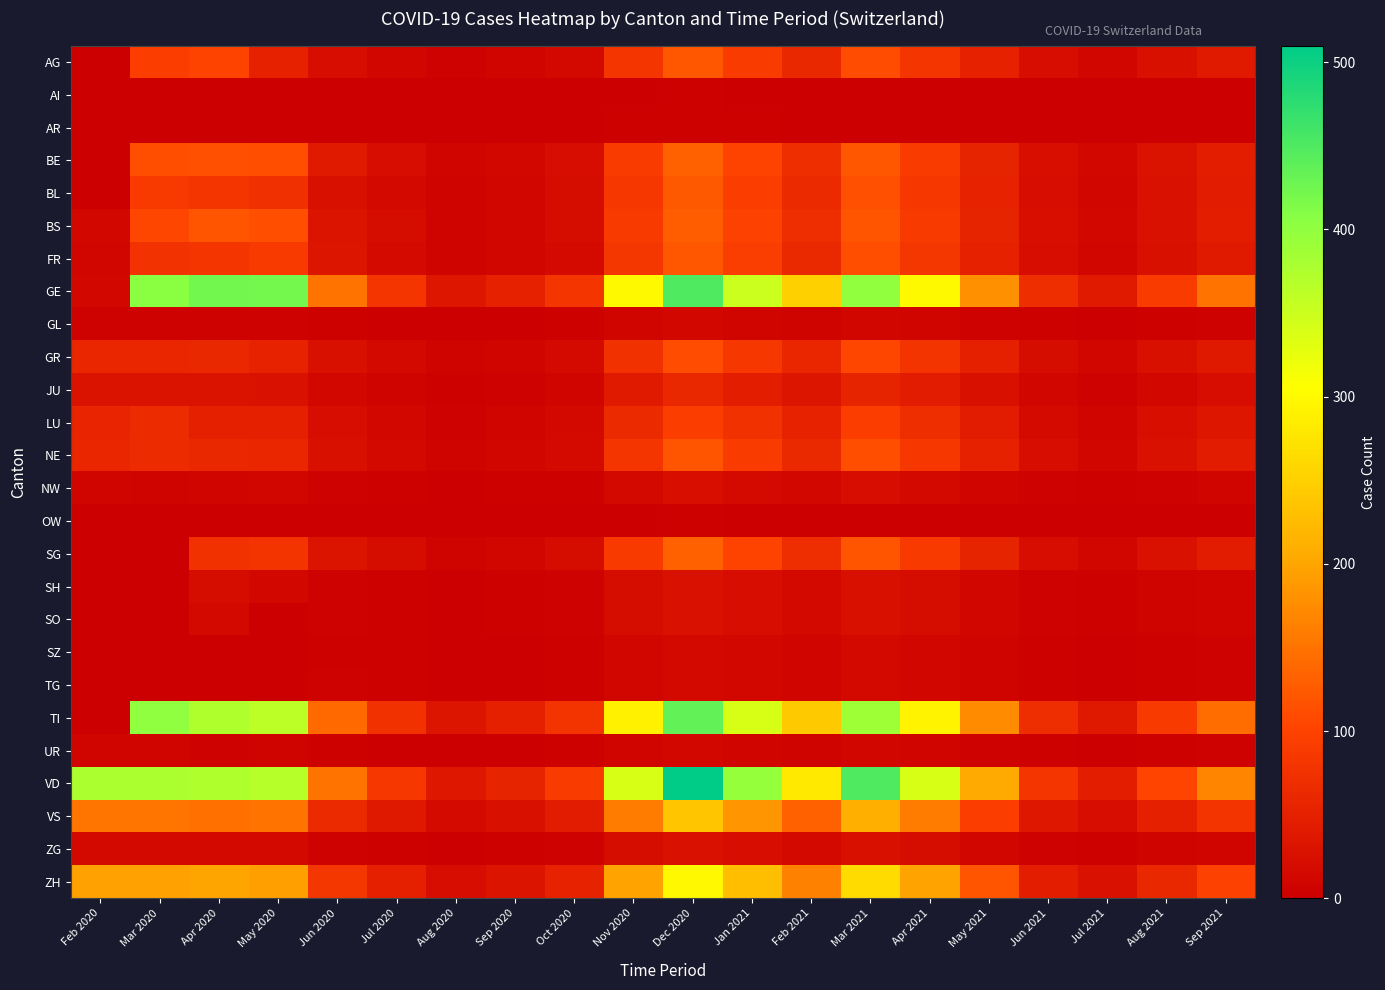

Reading right to left, transcribe all the data shown in this chart.

AG: Sep 2021=40	Aug 2021=25	Jul 2021=10	Jun 2021=20	May 2021=50	Apr 2021=80	Mar 2021=110	Feb 2021=60	Jan 2021=90	Dec 2020=120	Nov 2020=80	Oct 2020=15	Sep 2020=8	Aug 2020=5	Jul 2020=10	Jun 2020=20	May 2020=50	Apr 2020=100	Mar 2020=94	Feb 2020=1
AI: Sep 2021=0	Aug 2021=0	Jul 2021=0	Jun 2021=0	May 2021=0	Apr 2021=0	Mar 2021=0	Feb 2021=0	Jan 2021=1	Dec 2020=2	Nov 2020=1	Oct 2020=0	Sep 2020=0	Aug 2020=0	Jul 2020=0	Jun 2020=0	May 2020=0	Apr 2020=0	Mar 2020=0	Feb 2020=0
AR: Sep 2021=0	Aug 2021=0	Jul 2021=0	Jun 2021=0	May 2021=0	Apr 2021=0	Mar 2021=1	Feb 2021=1	Jan 2021=2	Dec 2020=3	Nov 2020=2	Oct 2020=0	Sep 2020=0	Aug 2020=0	Jul 2020=0	Jun 2020=0	May 2020=0	Apr 2020=0	Mar 2020=0	Feb 2020=0
BE: Sep 2021=45	Aug 2021=28	Jul 2021=12	Jun 2021=22	May 2021=55	Apr 2021=90	Mar 2021=120	Feb 2021=70	Jan 2021=100	Dec 2020=130	Nov 2020=90	Oct 2020=20	Sep 2020=12	Aug 2020=8	Jul 2020=20	Jun 2020=40	May 2020=113	Apr 2020=115	Mar 2020=112	Feb 2020=0
BL: Sep 2021=42	Aug 2021=26	Jul 2021=11	Jun 2021=21	May 2021=52	Apr 2021=85	Mar 2021=115	Feb 2021=65	Jan 2021=95	Dec 2020=125	Nov 2020=85	Oct 2020=18	Sep 2020=10	Aug 2020=6	Jul 2020=15	Jun 2020=25	May 2020=73	Apr 2020=81	Mar 2020=88	Feb 2020=1
BS: Sep 2021=44	Aug 2021=27	Jul 2021=12	Jun 2021=22	May 2021=54	Apr 2021=88	Mar 2021=118	Feb 2021=68	Jan 2021=98	Dec 2020=128	Nov 2020=88	Oct 2020=19	Sep 2020=11	Aug 2020=7	Jul 2020=18	Jun 2020=30	May 2020=112	Apr 2020=119	Mar 2020=105	Feb 2020=13
FR: Sep 2021=40	Aug 2021=25	Jul 2021=10	Jun 2021=20	May 2021=50	Apr 2021=82	Mar 2021=112	Feb 2021=62	Jan 2021=92	Dec 2020=122	Nov 2020=82	Oct 2020=17	Sep 2020=10	Aug 2020=7	Jul 2020=16	Jun 2020=32	May 2020=89	Apr 2020=80	Mar 2020=77	Feb 2020=11
GE: Sep 2021=150	Aug 2021=90	Jul 2021=40	Jun 2021=70	May 2021=180	Apr 2021=300	Mar 2021=400	Feb 2021=250	Jan 2021=350	Dec 2020=450	Nov 2020=300	Oct 2020=80	Sep 2020=50	Aug 2020=35	Jul 2020=80	Jun 2020=150	May 2020=421	Apr 2020=424	Mar 2020=405	Feb 2020=13
GL: Sep 2021=4	Aug 2021=2	Jul 2021=1	Jun 2021=2	May 2021=5	Apr 2021=8	Mar 2021=10	Feb 2021=6	Jan 2021=9	Dec 2020=12	Nov 2020=8	Oct 2020=2	Sep 2020=1	Aug 2020=0	Jul 2020=1	Jun 2020=2	May 2020=5	Apr 2020=5	Mar 2020=5	Feb 2020=5
GR: Sep 2021=39	Aug 2021=24	Jul 2021=10	Jun 2021=19	May 2021=48	Apr 2021=78	Mar 2021=105	Feb 2021=58	Jan 2021=85	Dec 2020=110	Nov 2020=75	Oct 2020=16	Sep 2020=9	Aug 2020=6	Jul 2020=15	Jun 2020=25	May 2020=52	Apr 2020=60	Mar 2020=58	Feb 2020=58
JU: Sep 2021=21	Aug 2021=13	Jul 2021=5	Jun 2021=10	May 2021=25	Apr 2021=42	Mar 2021=55	Feb 2021=32	Jan 2021=45	Dec 2020=60	Nov 2020=40	Oct 2020=9	Sep 2020=5	Aug 2020=3	Jul 2020=7	Jun 2020=12	May 2020=27	Apr 2020=29	Mar 2020=29	Feb 2020=29
LU: Sep 2021=35	Aug 2021=22	Jul 2021=9	Jun 2021=17	May 2021=42	Apr 2021=70	Mar 2021=95	Feb 2021=52	Jan 2021=75	Dec 2020=95	Nov 2020=65	Oct 2020=14	Sep 2020=8	Aug 2020=5	Jul 2020=12	Jun 2020=20	May 2020=49	Apr 2020=49	Mar 2020=66	Feb 2020=57
NE: Sep 2021=42	Aug 2021=26	Jul 2021=11	Jun 2021=20	May 2021=51	Apr 2021=84	Mar 2021=112	Feb 2021=62	Jan 2021=90	Dec 2020=118	Nov 2020=80	Oct 2020=17	Sep 2020=10	Aug 2020=6	Jul 2020=15	Jun 2020=25	May 2020=59	Apr 2020=61	Mar 2020=66	Feb 2020=59
NW: Sep 2021=8	Aug 2021=5	Jul 2021=2	Jun 2021=4	May 2021=9	Apr 2021=15	Mar 2021=20	Feb 2021=12	Jan 2021=17	Dec 2020=22	Nov 2020=15	Oct 2020=3	Sep 2020=2	Aug 2020=1	Jul 2020=2	Jun 2020=4	May 2020=10	Apr 2020=9	Mar 2020=7	Feb 2020=8
OW: Sep 2021=0	Aug 2021=0	Jul 2021=0	Jun 2021=0	May 2021=0	Apr 2021=1	Mar 2021=1	Feb 2021=1	Jan 2021=1	Dec 2020=2	Nov 2020=1	Oct 2020=0	Sep 2020=0	Aug 2020=0	Jul 2020=0	Jun 2020=0	May 2020=0	Apr 2020=0	Mar 2020=0	Feb 2020=0
SG: Sep 2021=43	Aug 2021=27	Jul 2021=11	Jun 2021=21	May 2021=54	Apr 2021=88	Mar 2021=118	Feb 2021=68	Jan 2021=100	Dec 2020=130	Nov 2020=88	Oct 2020=19	Sep 2020=11	Aug 2020=7	Jul 2020=18	Jun 2020=30	May 2020=79	Apr 2020=75	Mar 2020=0	Feb 2020=0
SH: Sep 2021=9	Aug 2021=6	Jul 2021=2	Jun 2021=4	May 2021=11	Apr 2021=18	Mar 2021=24	Feb 2021=14	Jan 2021=20	Dec 2020=26	Nov 2020=18	Oct 2020=4	Sep 2020=2	Aug 2020=1	Jul 2020=3	Jun 2020=5	May 2020=12	Apr 2020=18	Mar 2020=0	Feb 2020=0
SO: Sep 2021=9	Aug 2021=6	Jul 2021=2	Jun 2021=4	May 2021=11	Apr 2021=18	Mar 2021=24	Feb 2021=14	Jan 2021=20	Dec 2020=26	Nov 2020=18	Oct 2020=4	Sep 2020=2	Aug 2020=1	Jul 2020=3	Jun 2020=5	May 2020=0	Apr 2020=14	Mar 2020=0	Feb 2020=0
SZ: Sep 2021=5	Aug 2021=3	Jul 2021=1	Jun 2021=2	May 2021=6	Apr 2021=10	Mar 2021=14	Feb 2021=8	Jan 2021=12	Dec 2020=15	Nov 2020=10	Oct 2020=2	Sep 2020=1	Aug 2020=1	Jul 2020=2	Jun 2020=3	May 2020=0	Apr 2020=0	Mar 2020=0	Feb 2020=0
TG: Sep 2021=5	Aug 2021=3	Jul 2021=1	Jun 2021=2	May 2021=6	Apr 2021=10	Mar 2021=14	Feb 2021=8	Jan 2021=12	Dec 2020=15	Nov 2020=10	Oct 2020=2	Sep 2020=1	Aug 2020=1	Jul 2020=2	Jun 2020=4	May 2020=0	Apr 2020=0	Mar 2020=0	Feb 2020=0
TI: Sep 2021=145	Aug 2021=88	Jul 2021=38	Jun 2021=68	May 2021=175	Apr 2021=292	Mar 2021=388	Feb 2021=242	Jan 2021=340	Dec 2020=435	Nov 2020=290	Oct 2020=78	Sep 2020=48	Aug 2020=33	Jul 2020=75	Jun 2020=140	May 2020=363	Apr 2020=374	Mar 2020=401	Feb 2020=0
UR: Sep 2021=4	Aug 2021=2	Jul 2021=1	Jun 2021=2	May 2021=5	Apr 2021=8	Mar 2021=10	Feb 2021=6	Jan 2021=9	Dec 2020=12	Nov 2020=8	Oct 2020=2	Sep 2020=1	Aug 2020=0	Jul 2020=1	Jun 2020=2	May 2020=6	Apr 2020=4	Mar 2020=9	Feb 2020=9
VD: Sep 2021=168	Aug 2021=102	Jul 2021=45	Jun 2021=80	May 2021=204	Apr 2021=340	Mar 2021=450	Feb 2021=280	Jan 2021=395	Dec 2020=510	Nov 2020=340	Oct 2020=90	Sep 2020=55	Aug 2020=37	Jul 2020=85	Jun 2020=150	May 2020=367	Apr 2020=374	Mar 2020=377	Feb 2020=377
VS: Sep 2021=78	Aug 2021=48	Jul 2021=21	Jun 2021=37	May 2021=95	Apr 2021=158	Mar 2021=210	Feb 2021=130	Jan 2021=184	Dec 2020=238	Nov 2020=158	Oct 2020=42	Sep 2020=25	Aug 2020=16	Jul 2020=38	Jun 2020=65	May 2020=150	Apr 2020=147	Mar 2020=153	Feb 2020=153
ZG: Sep 2021=9	Aug 2021=6	Jul 2021=2	Jun 2021=4	May 2021=11	Apr 2021=18	Mar 2021=24	Feb 2021=14	Jan 2021=20	Dec 2020=26	Nov 2020=18	Oct 2020=4	Sep 2020=2	Aug 2020=1	Jul 2020=3	Jun 2020=5	May 2020=14	Apr 2020=14	Mar 2020=14	Feb 2020=14
ZH: Sep 2021=98	Aug 2021=60	Jul 2021=26	Jun 2021=46	May 2021=119	Apr 2021=198	Mar 2021=264	Feb 2021=164	Jan 2021=230	Dec 2020=298	Nov 2020=198	Oct 2020=52	Sep 2020=31	Aug 2020=20	Jul 2020=48	Jun 2020=82	May 2020=194	Apr 2020=200	Mar 2020=196	Feb 2020=196